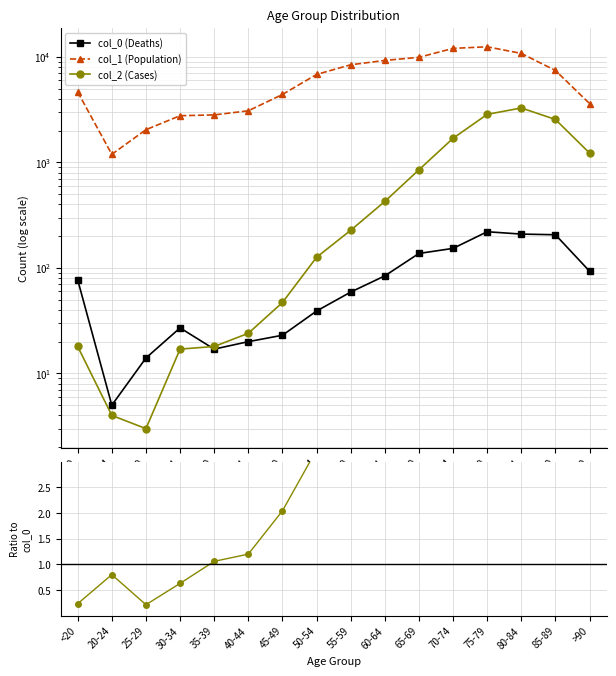

What is the sum of all col_0 (Deaths) values?

1383.0